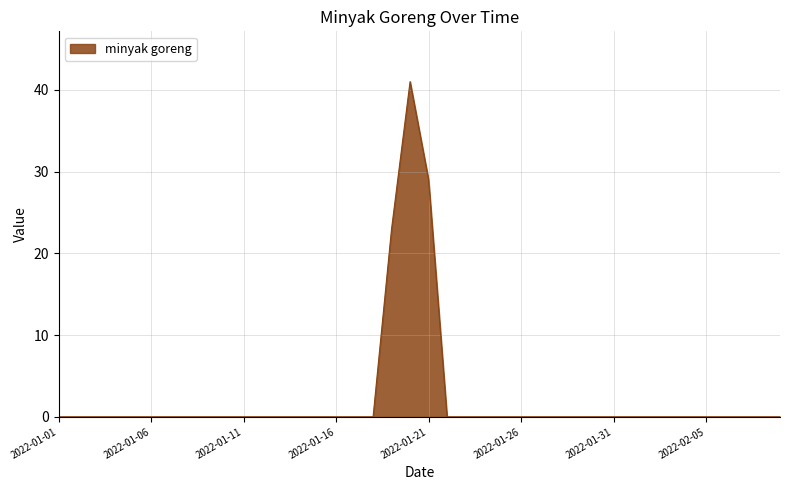

What is the greatest value displayed?

41.0